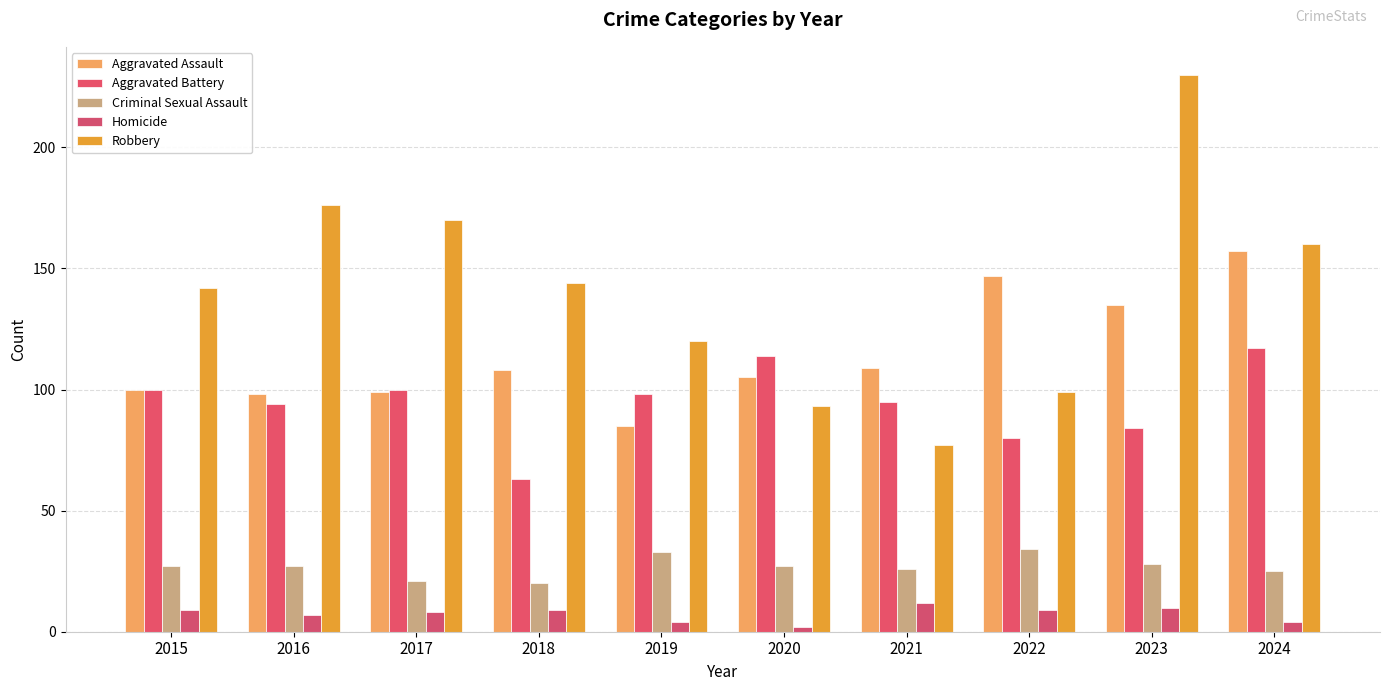

At 2016, list the series in order from smallest to largest.

Homicide, Criminal Sexual Assault, Aggravated Battery, Aggravated Assault, Robbery